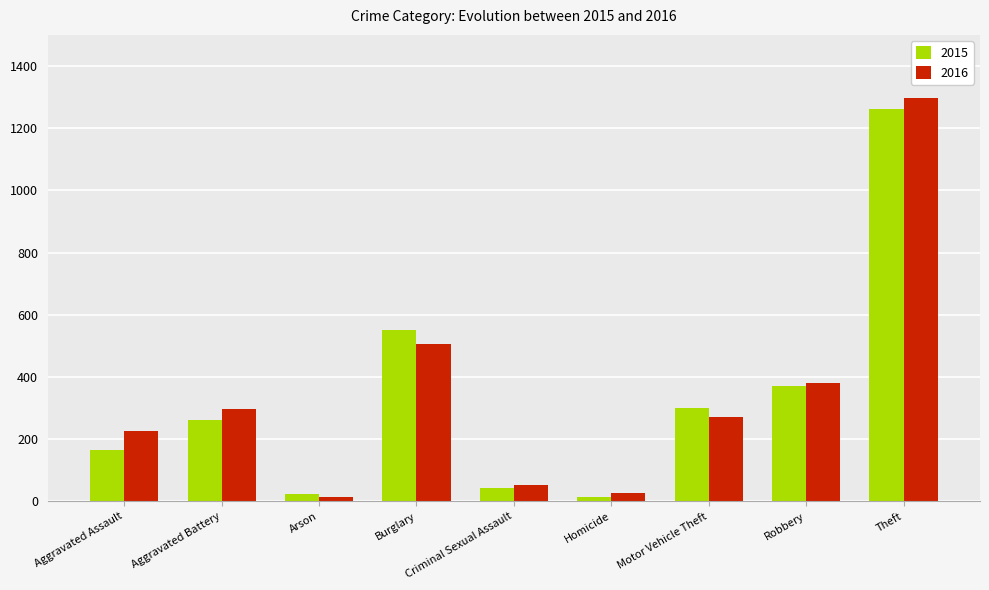

What are all the series names shown in the legend?

2015, 2016